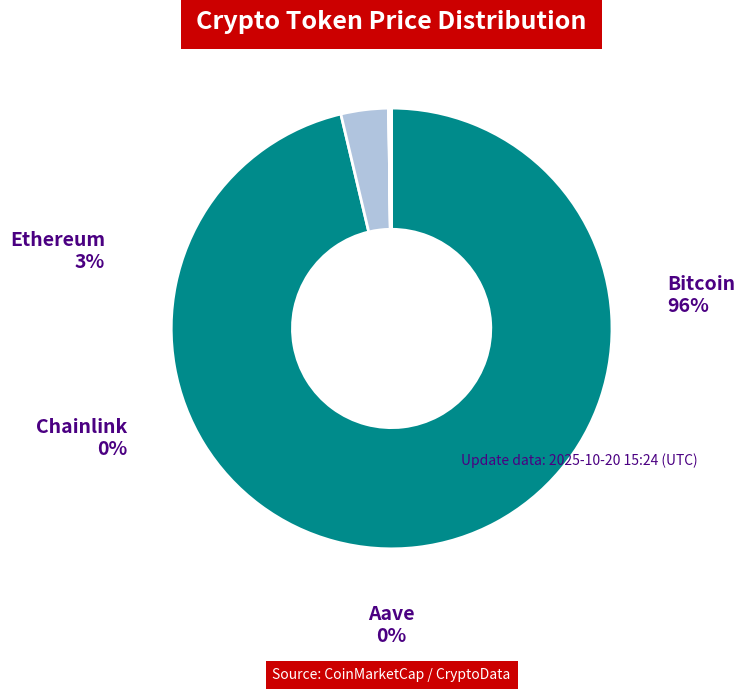

What is the largest slice in the pie chart?

Bitcoin